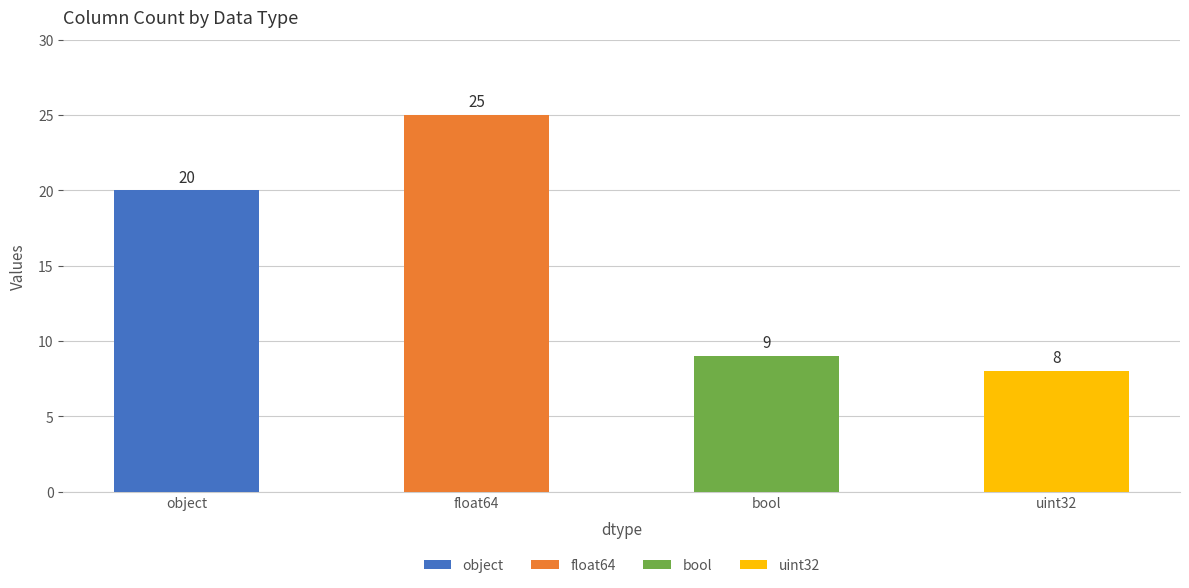

What is the sum of all values?

62